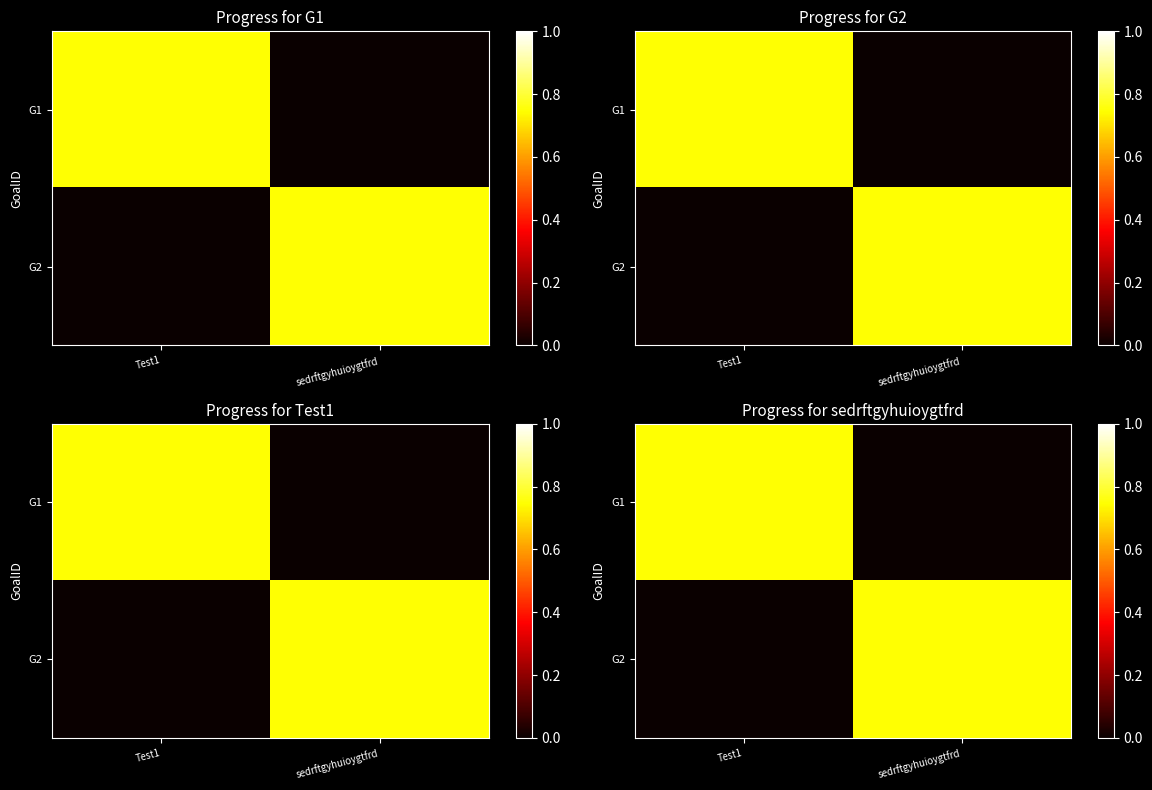

How many data points does each series have?

2